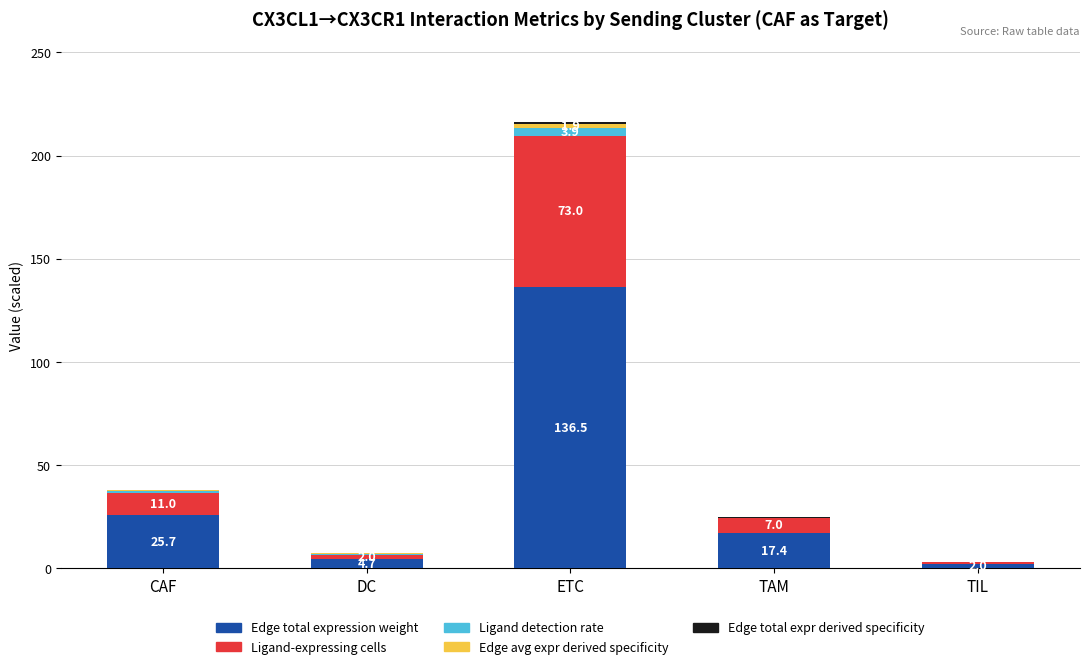

What is the maximum value for Edge total expression weight?

136.5